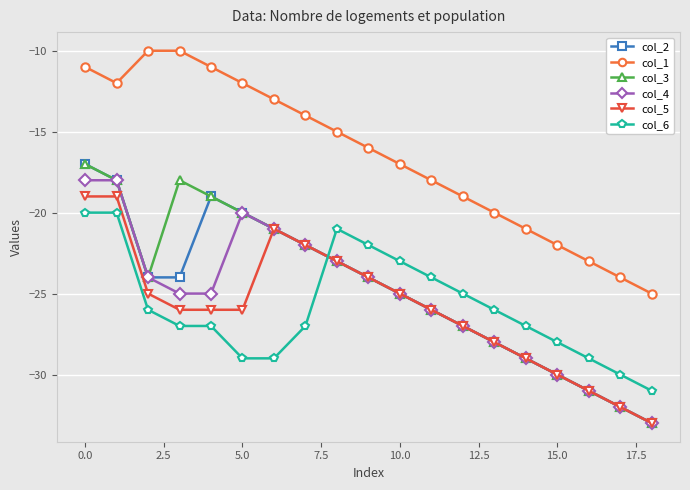

True or false: col_1 and col_3 cross at least once.

False